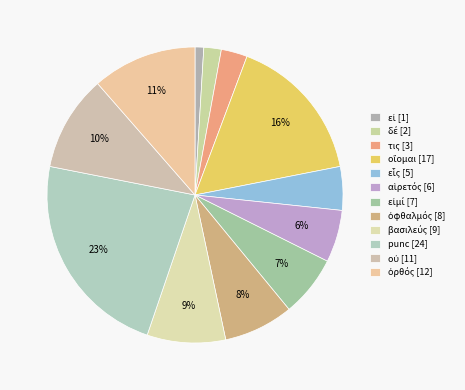

How many slices are in this pie chart?

12